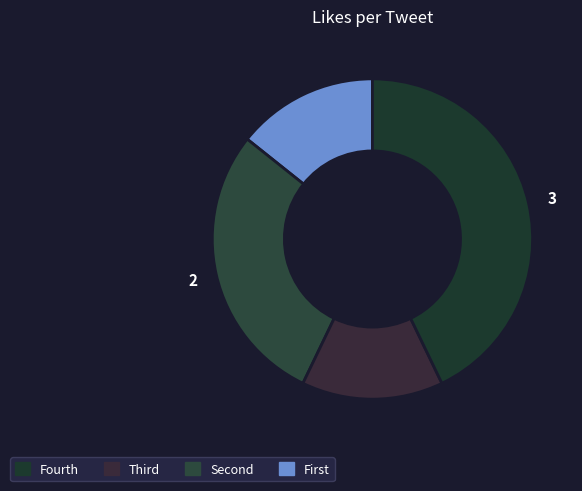

How many slices are in this pie chart?

4